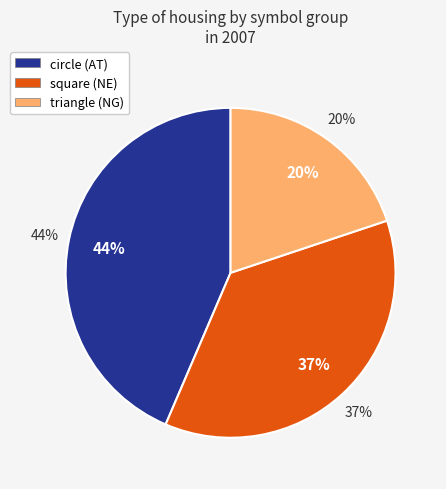

Does NE1 account for over 50% of the chart?

No